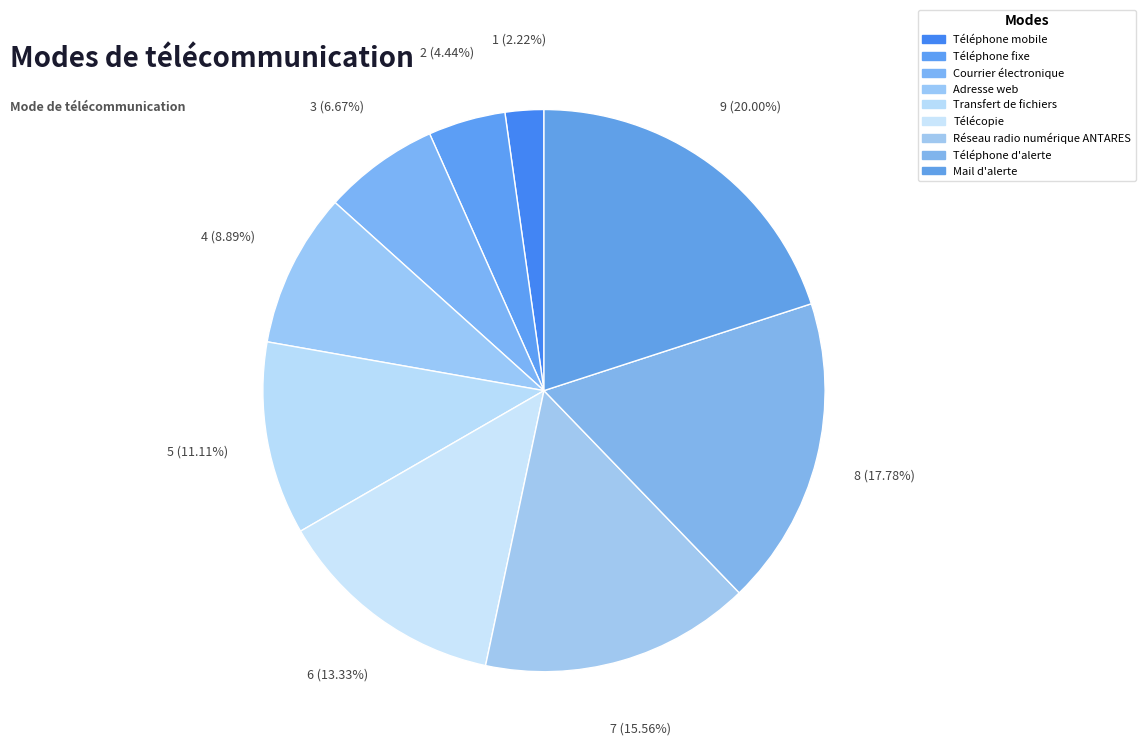

Does any single category account for the majority?

No